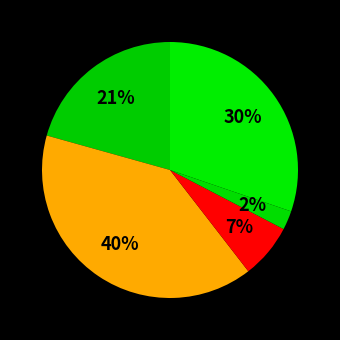

Count the number of slices in the pie.

5